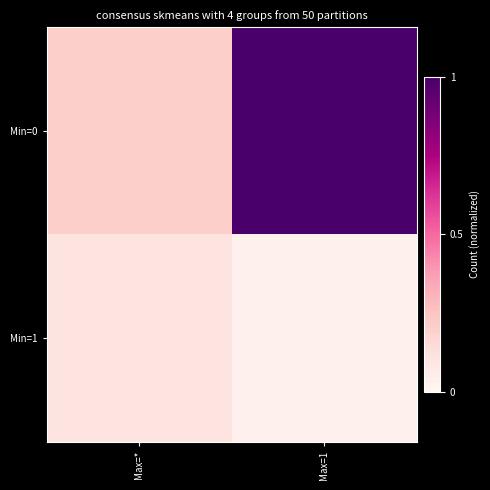

Which series has the widest spread of values?

Min=0